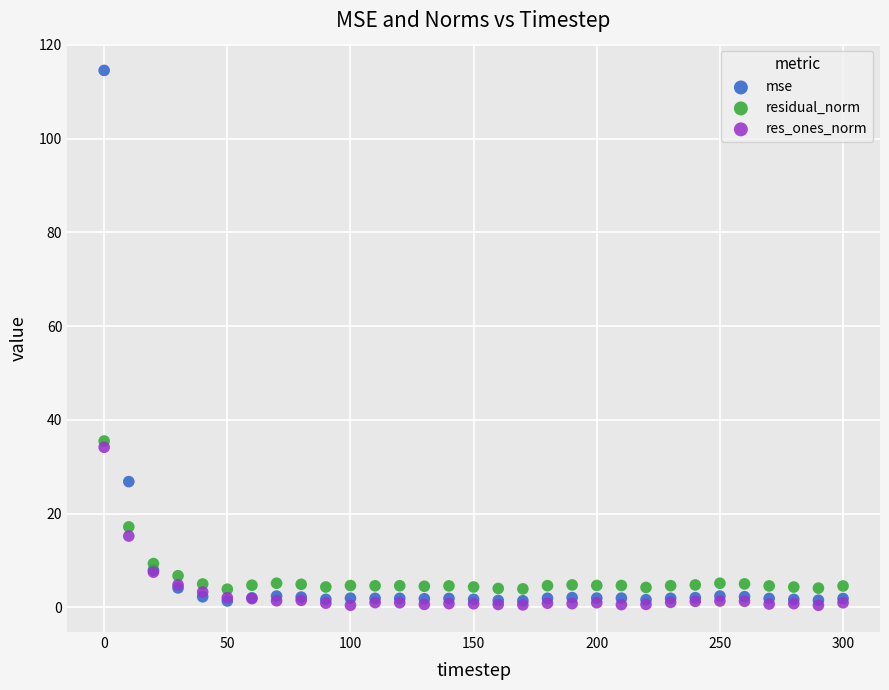

Which series has the widest spread of Y values?

mse